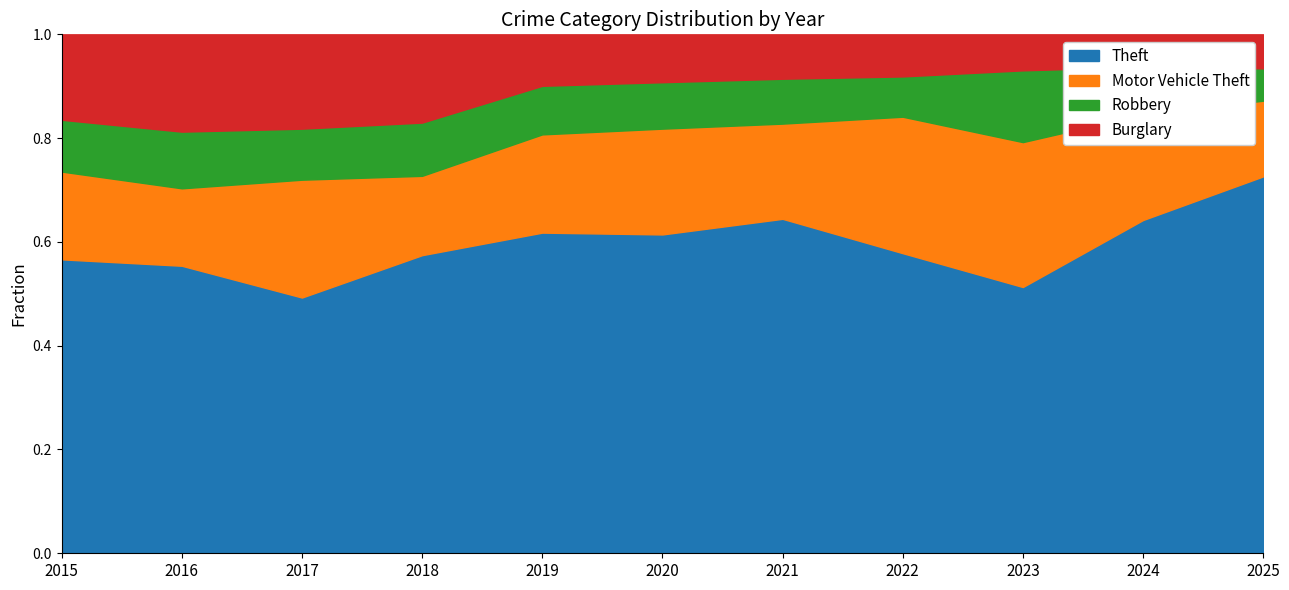

Reading right to left, what are all the values shown in this chart?

Theft: 2025=443	2024=1152	2023=961	2022=827	2021=678	2020=666	2019=891	2018=868	2017=892	2016=984	2015=874
Motor Vehicle Theft: 2025=89	2024=365	2023=523	2022=376	2021=193	2020=221	2019=273	2018=231	2017=411	2016=265	2015=261
Robbery: 2025=38	2024=165	2023=259	2022=111	2021=91	2020=97	2019=135	2018=155	2017=178	2016=194	2015=154
Burglary: 2025=40	2024=112	2023=130	2022=116	2021=90	2020=100	2019=143	2018=257	2017=329	2016=333	2015=254